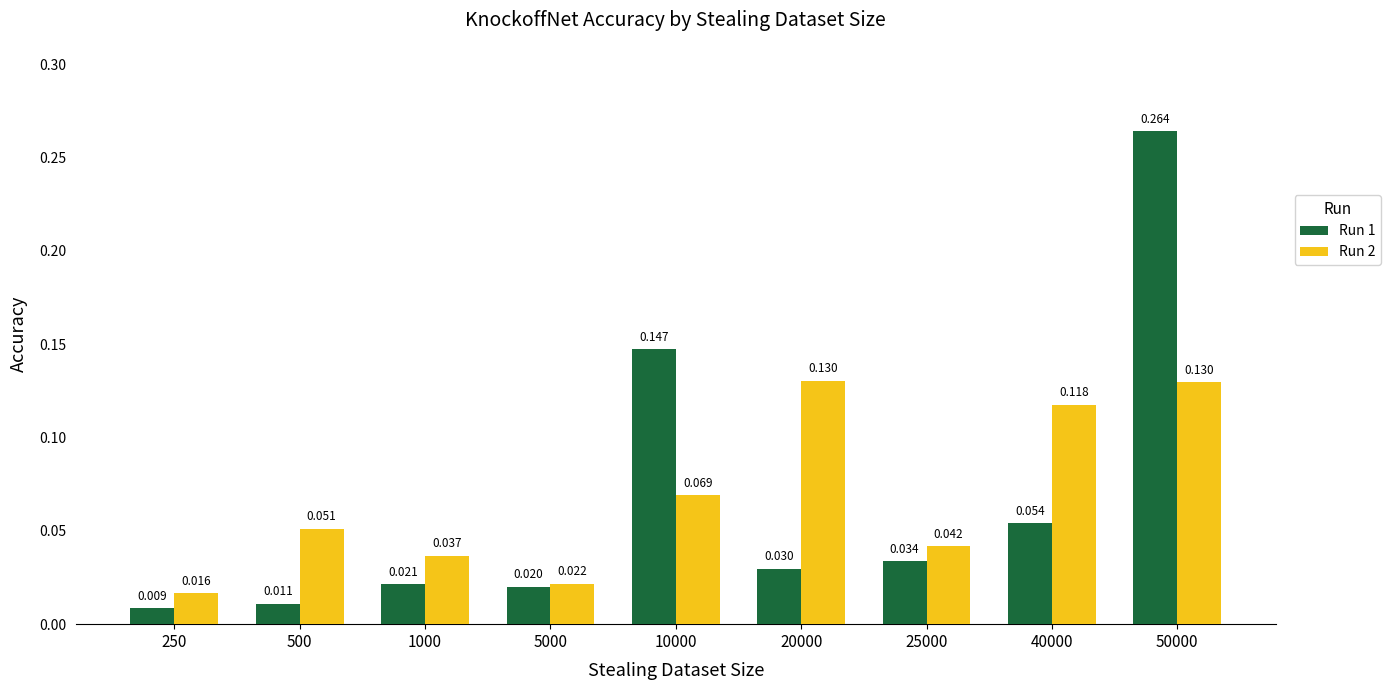

Is the value of Run 1 at 20000 greater than the value of Run 2 at 500?

No